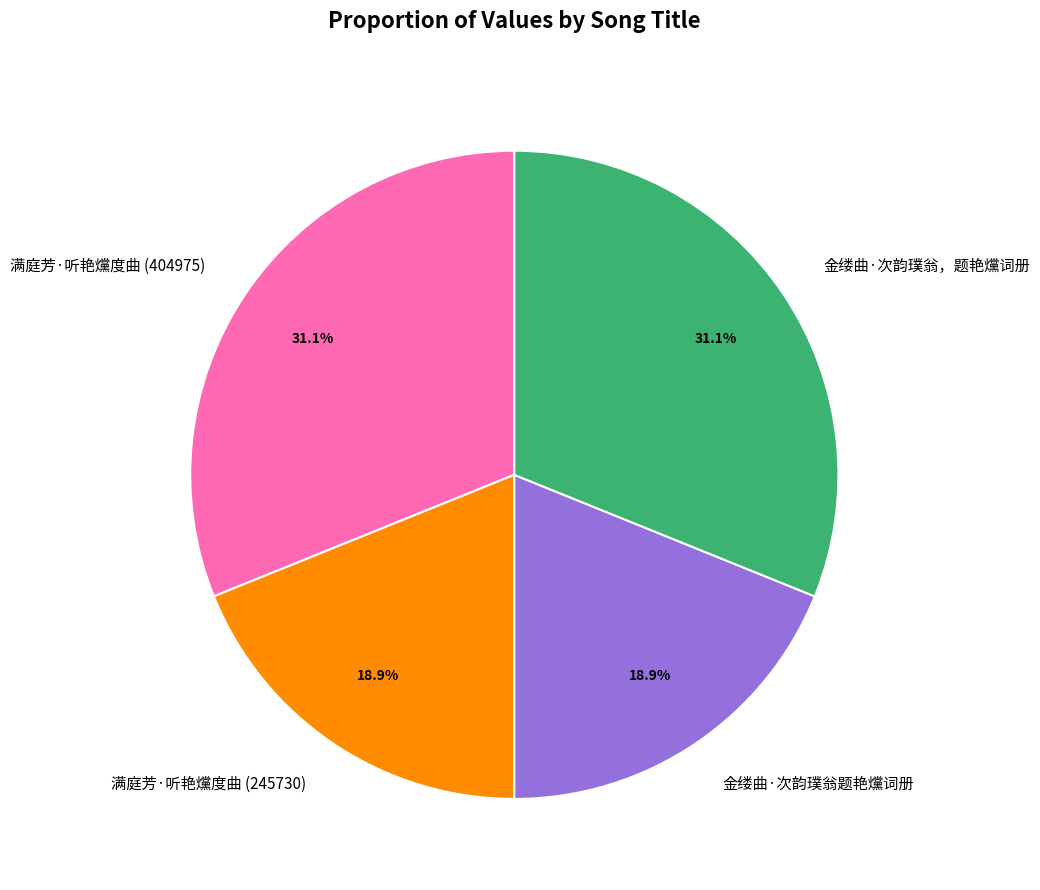

To the nearest percent, what is the difference between the largest and smallest slice percentages?

12%